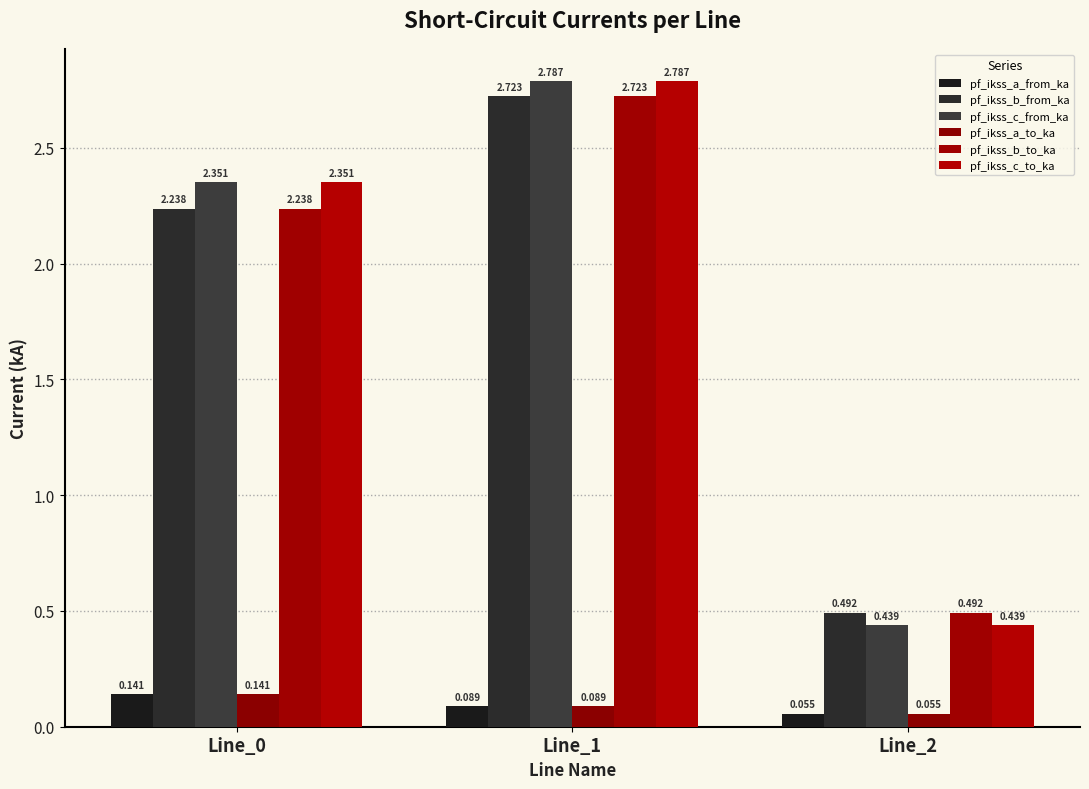

Count the number of data series in this chart.

6